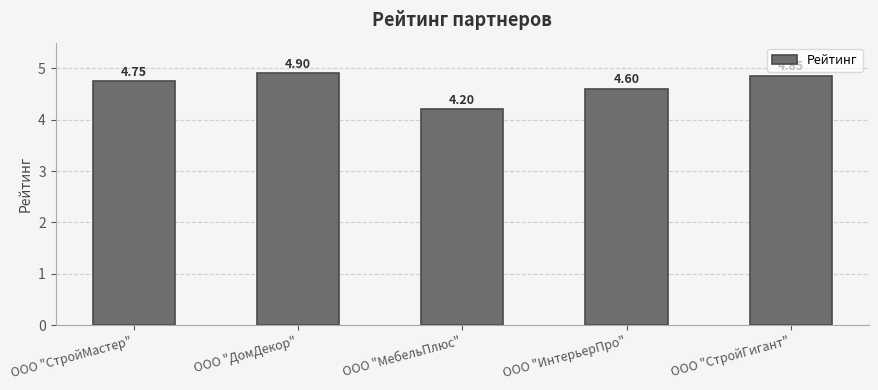

What is the sum of the values at ООО "СтройМастер" and ООО "ДомДекор"?

9.7